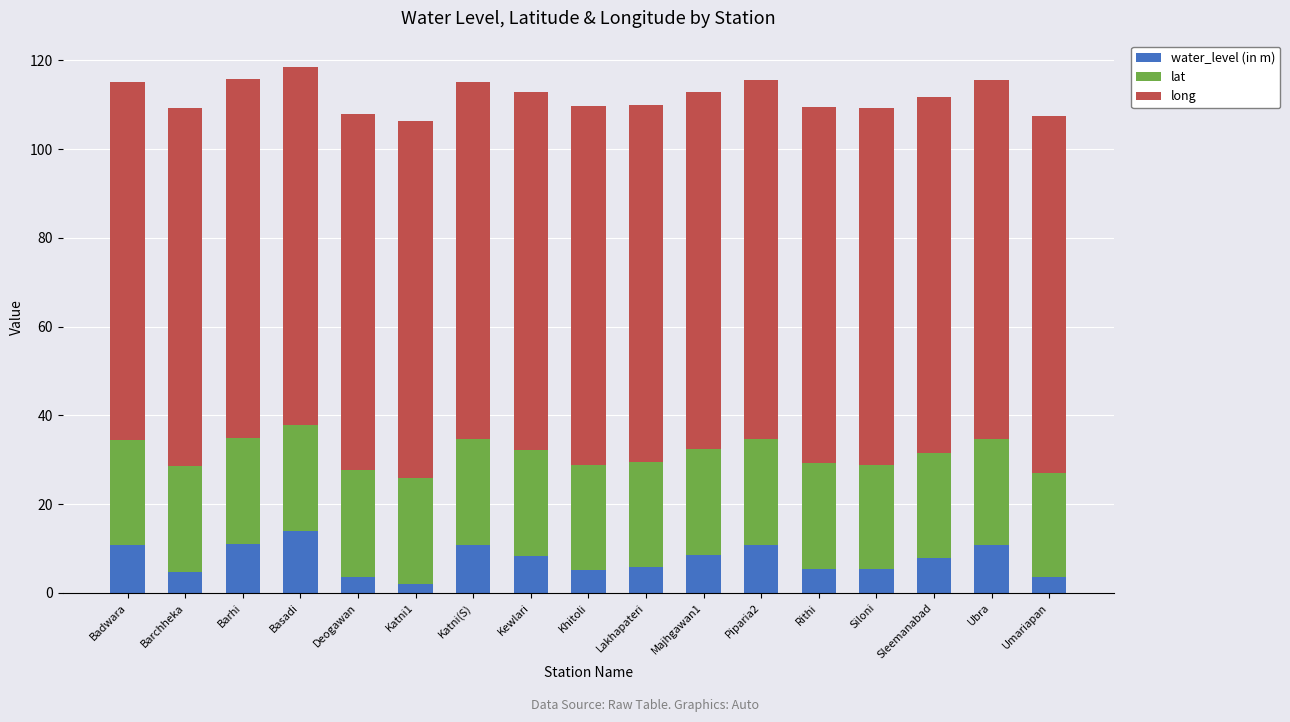

What is the difference between the second highest and second lowest values in the water_level (in m) series?

7.4